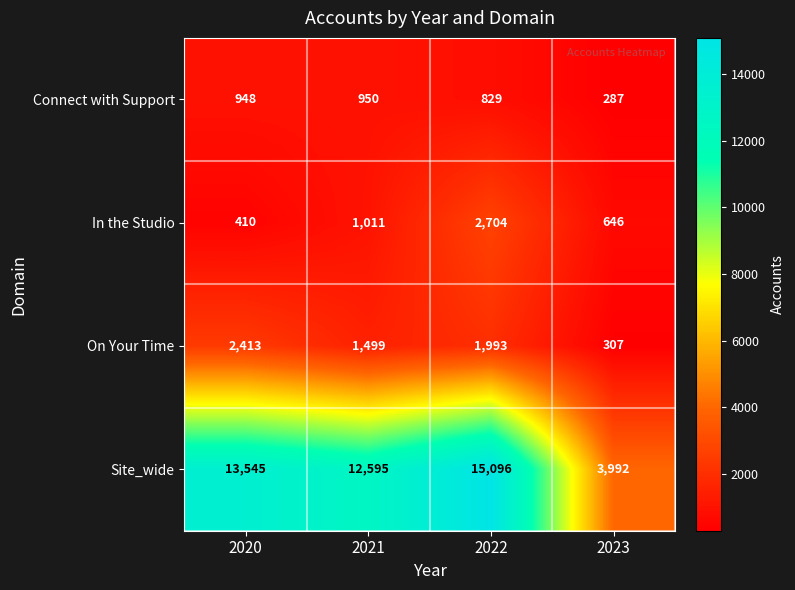

The value of On Your Time at 2022 is 1993. True or false?

True